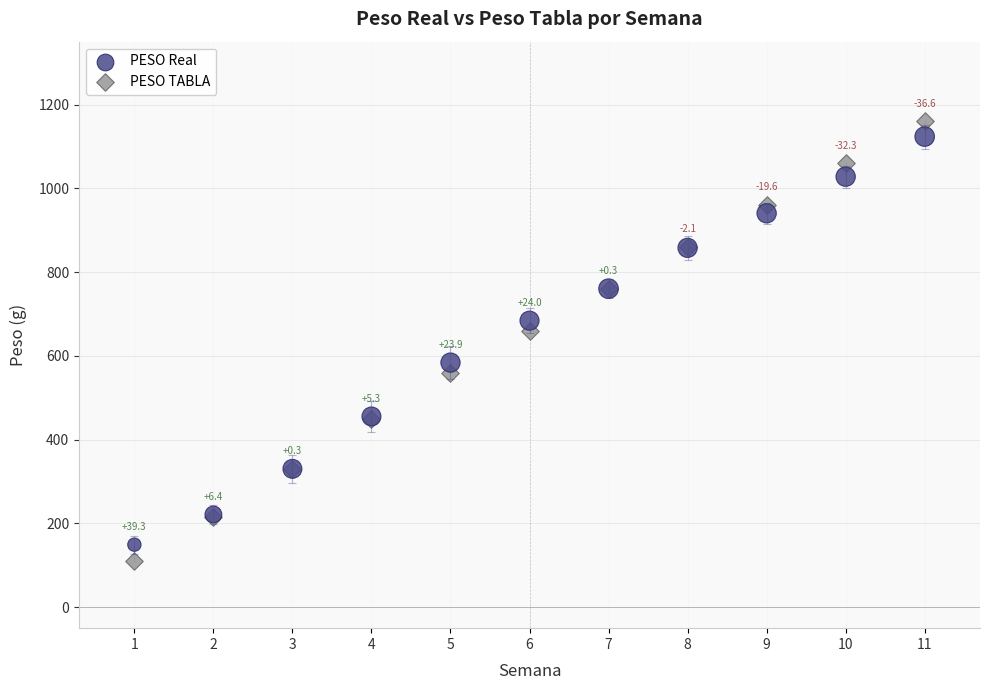

Which series reaches the minimum Y coordinate?

PESO TABLA